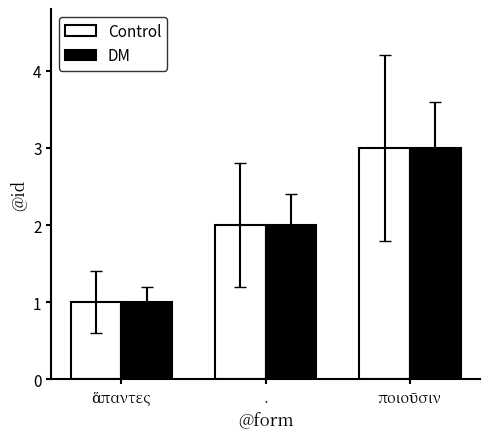

What is the sum of all Control values?

6